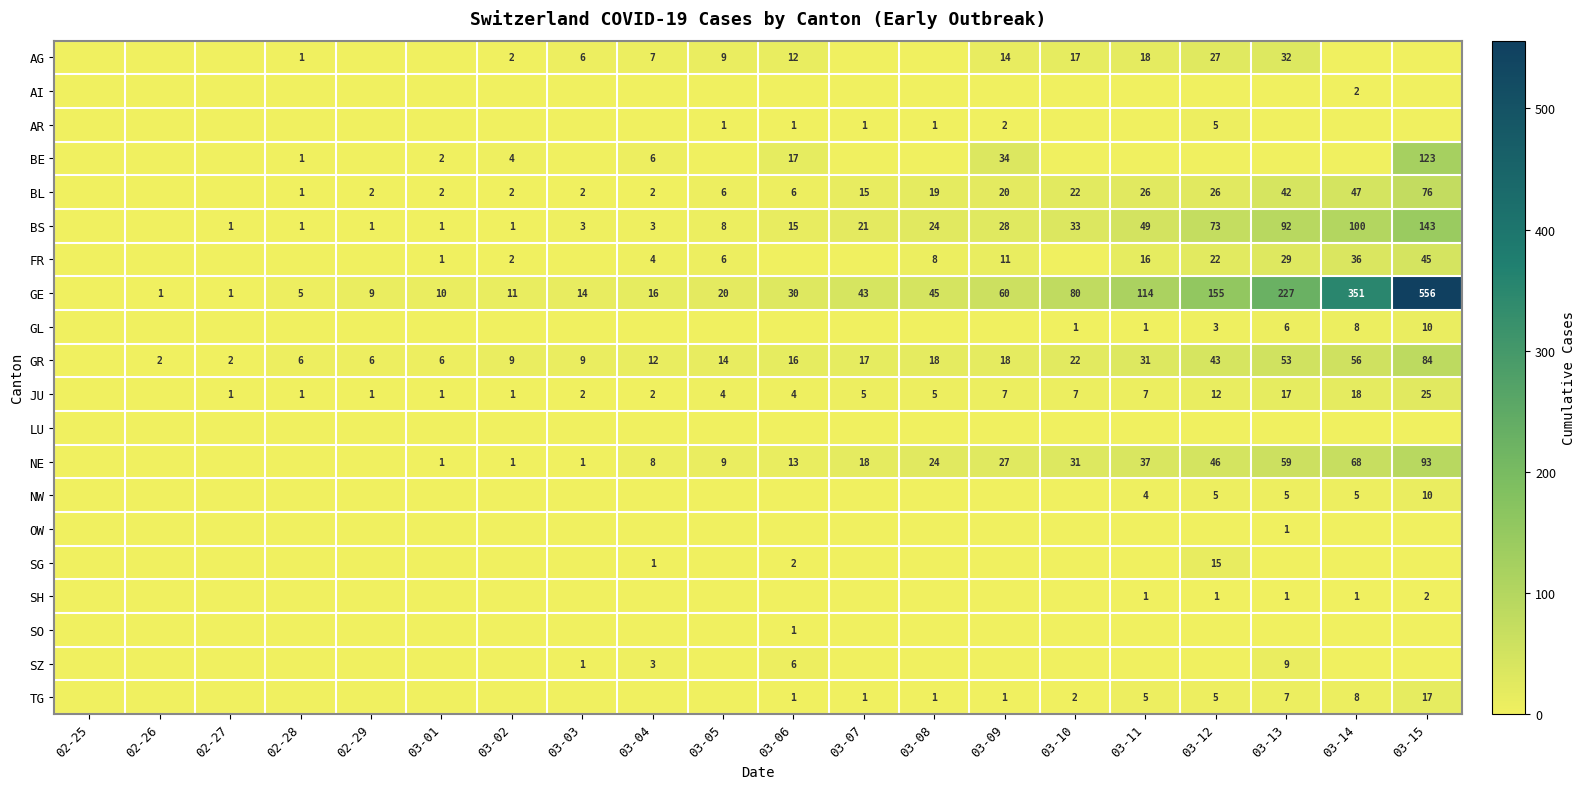

What is the difference between the TG values at 03-15 and 03-11?

12